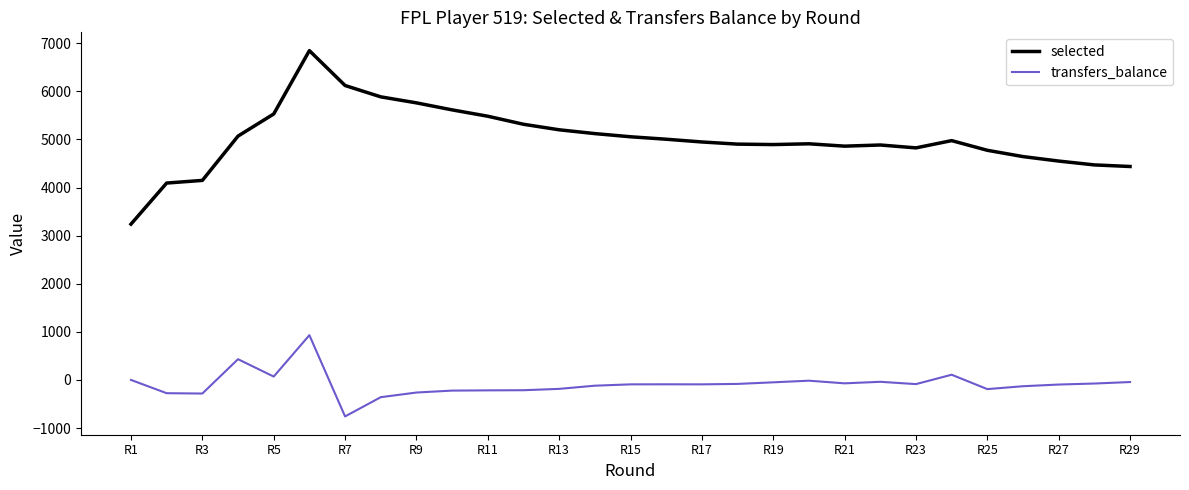

What is the difference between the maximum and minimum values in the selected series?

3607